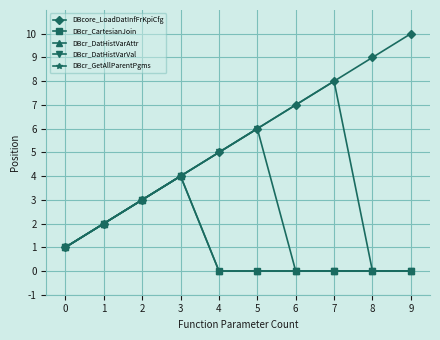

Between 3 and 5, which series saw the biggest shift?

DBcr_CartesianJoin